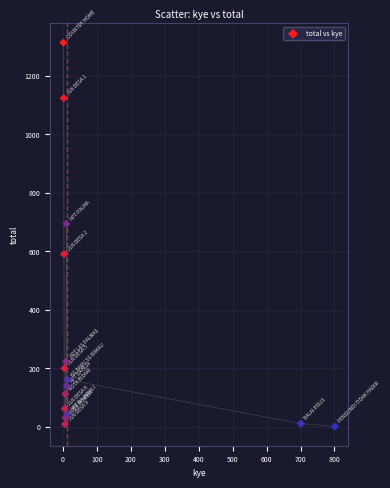

What Y value in the scatter plot is closest to 657?

694